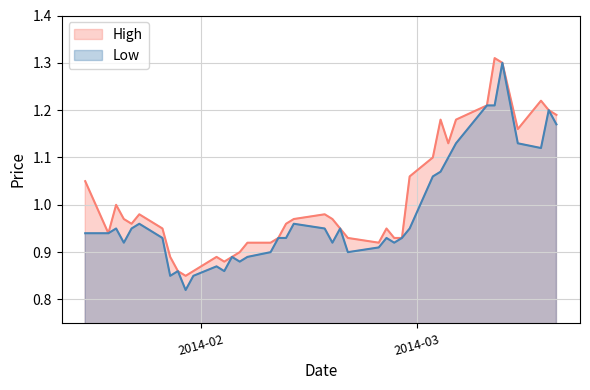

Does the chart have visible grid lines?

Yes